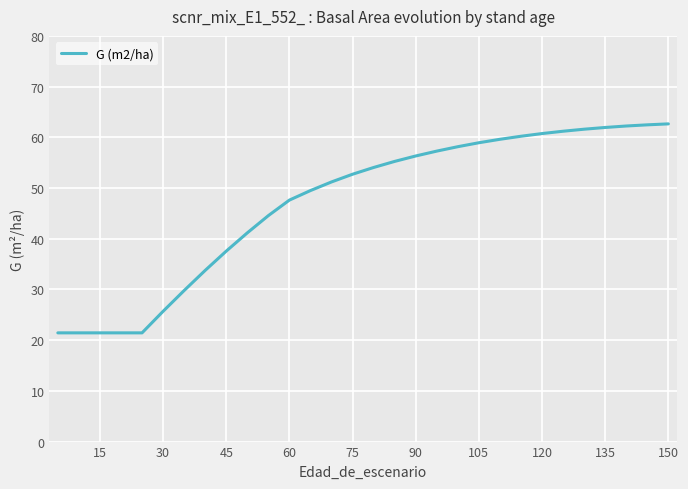

What is the minimum value shown in the chart?

21.4